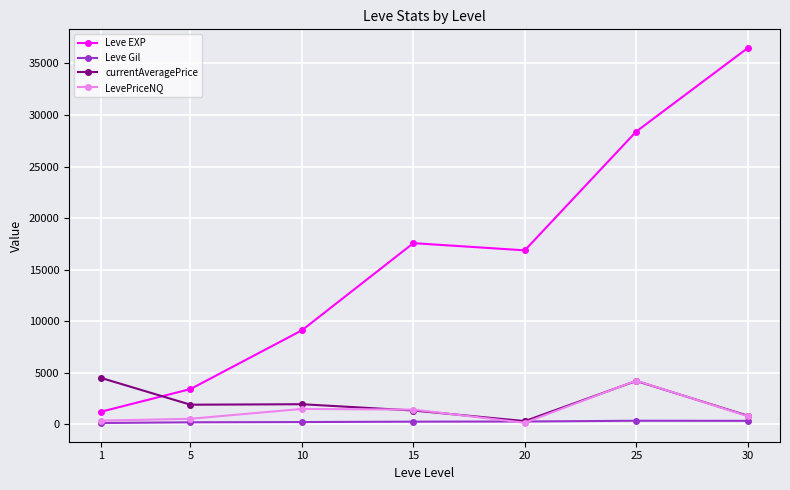

The value of Leve EXP at 15 is 30825.4. True or false?

False